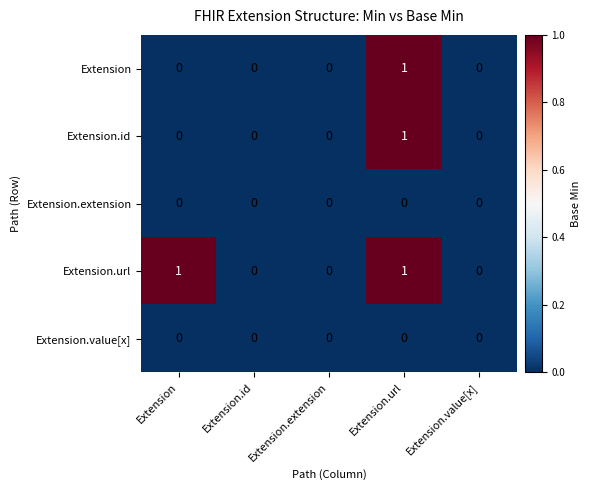

The Extension.url series shows 1 at Extension.url. True or false?

True